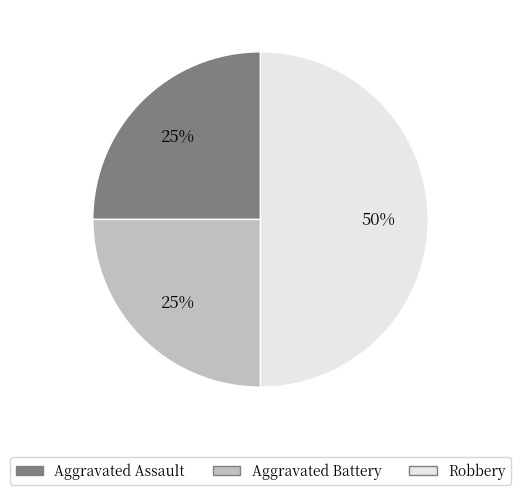

Is it true that Aggravated Assault is 32% of the pie?

False